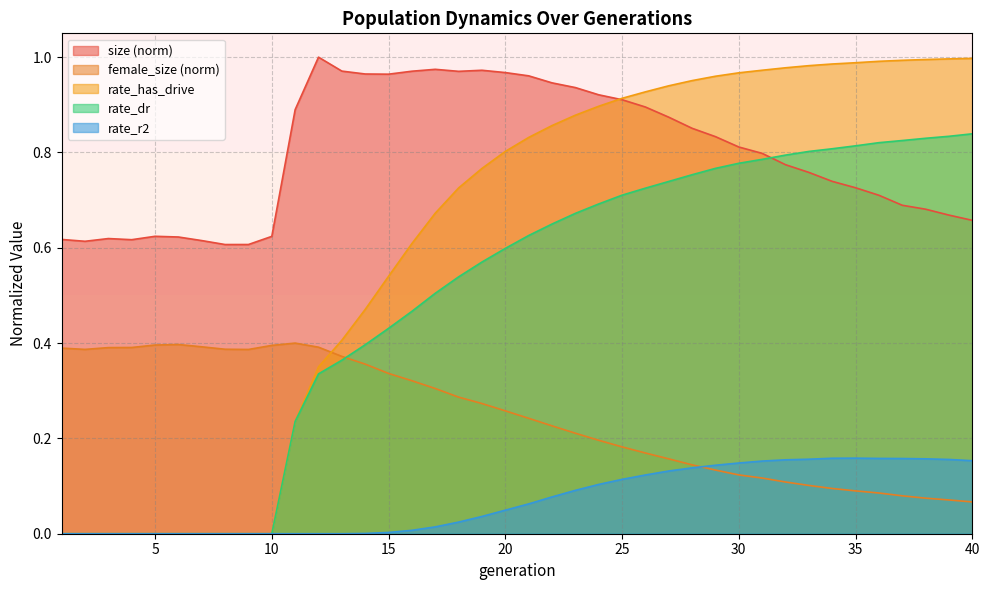

Which series has the largest total across all categories?

size